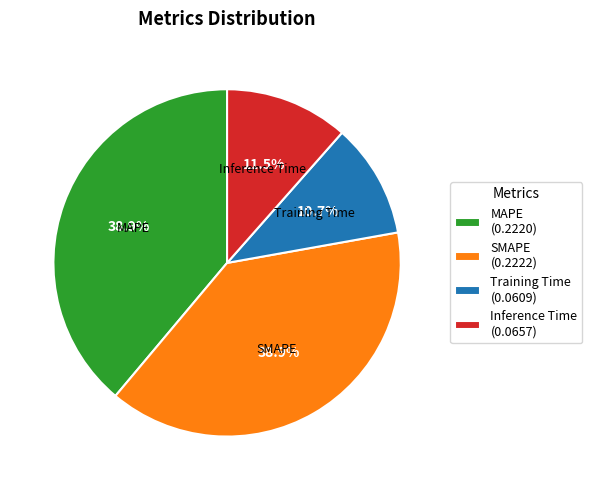

To the nearest percent, what is the difference between the SMAPE and Training Time slice percentages?

28%